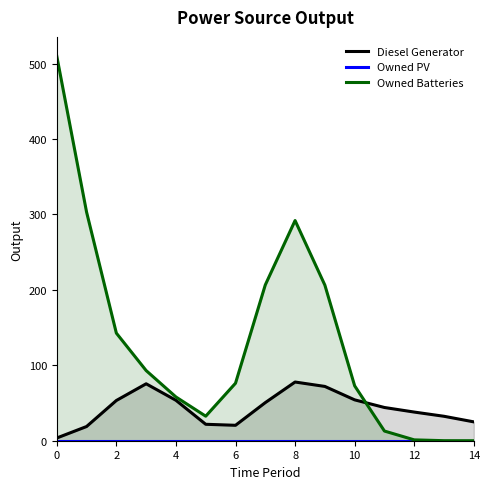

Between 0 and 12, which series saw the biggest shift?

Owned Batteries